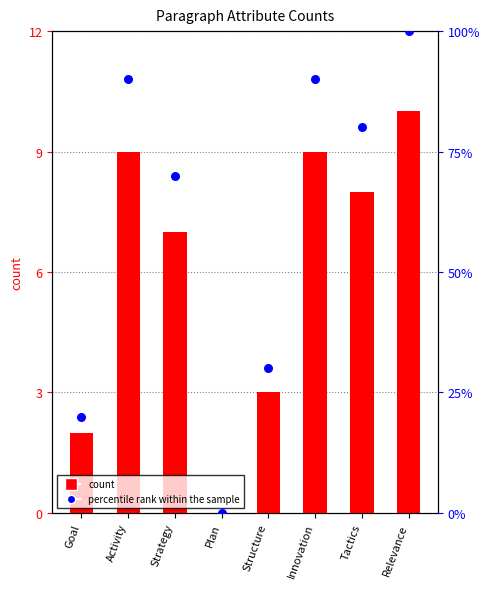

Which series reaches the minimum Y coordinate?

count